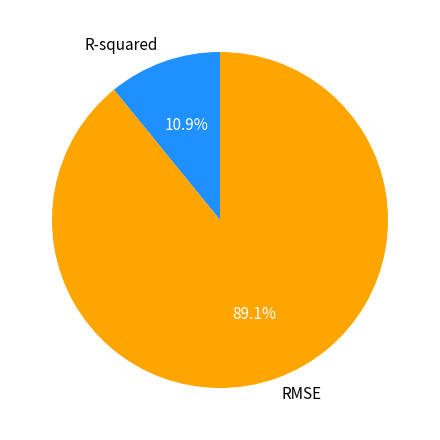

Which category has the smallest portion of the pie?

R-squared